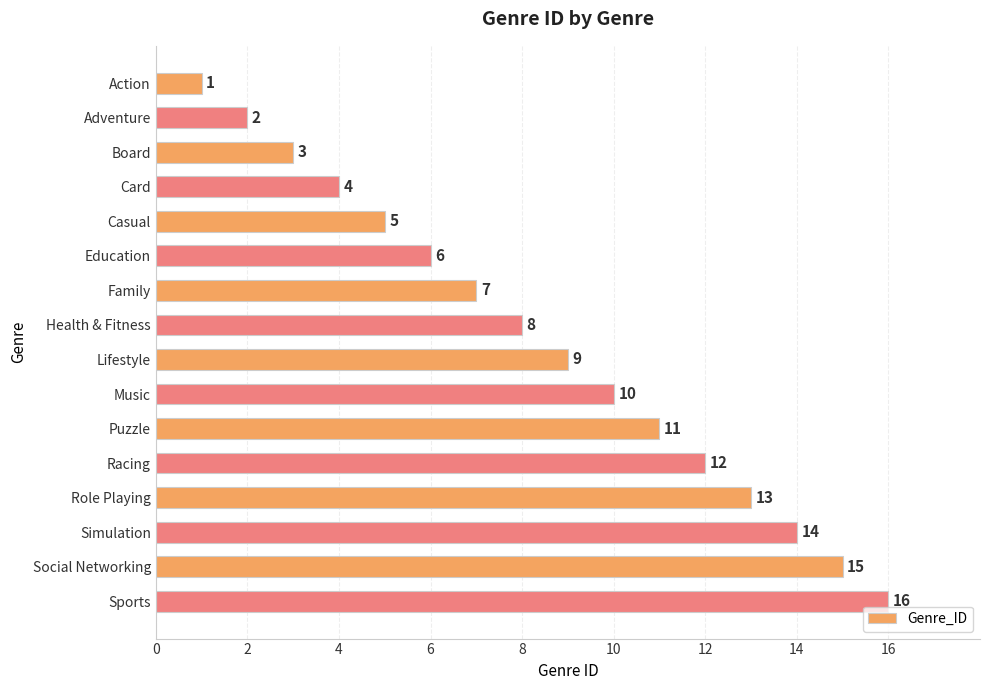

Does the chart contain any negative values?

No